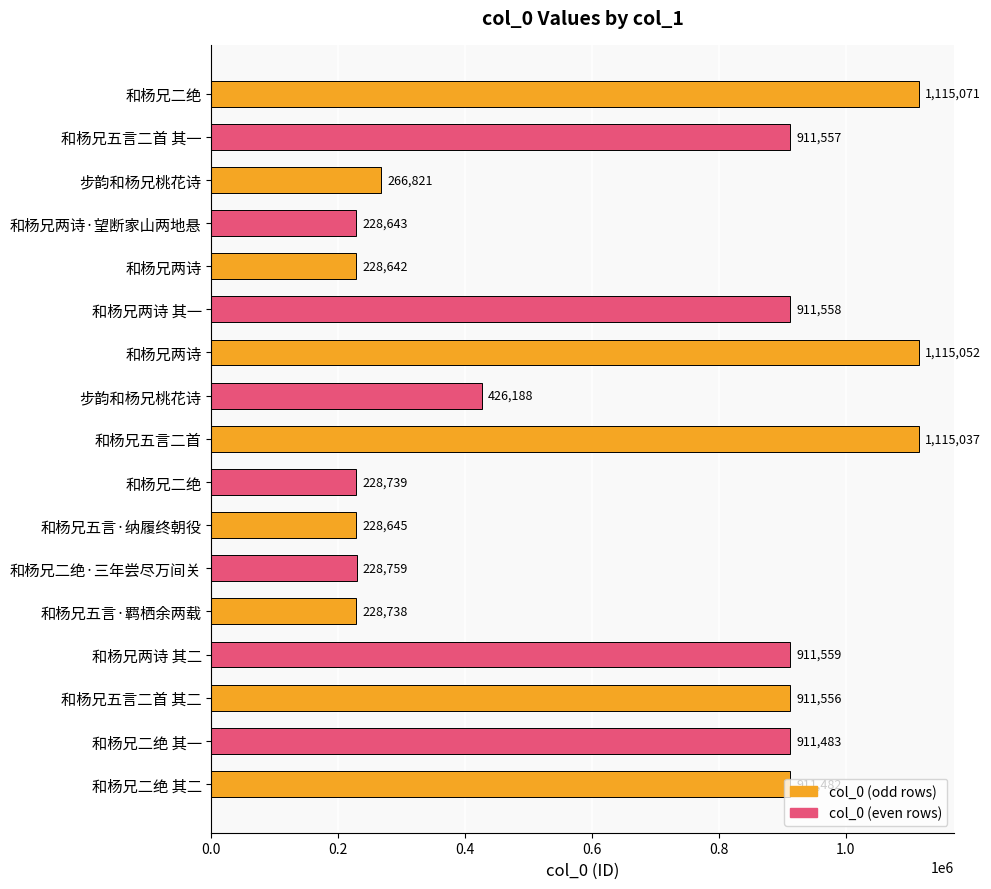

How many values are below 911482?

8